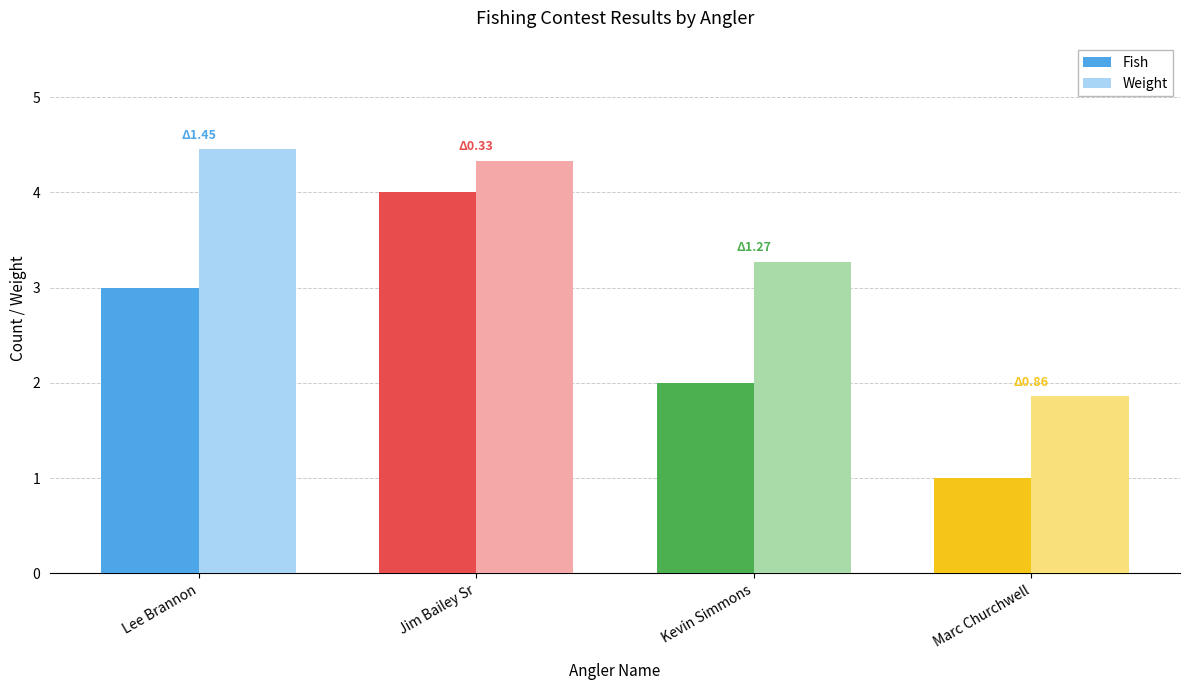

What is the minimum value for Fish?

1.0